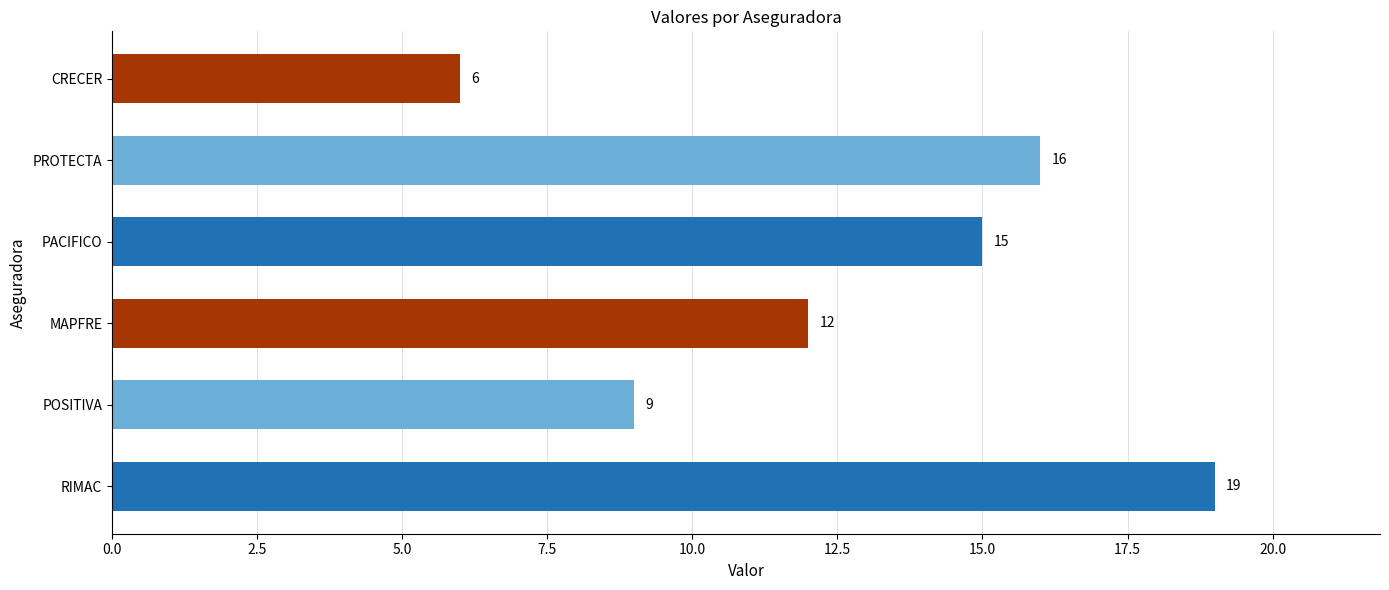

Where is the data nearest to the value 12?

MAPFRE